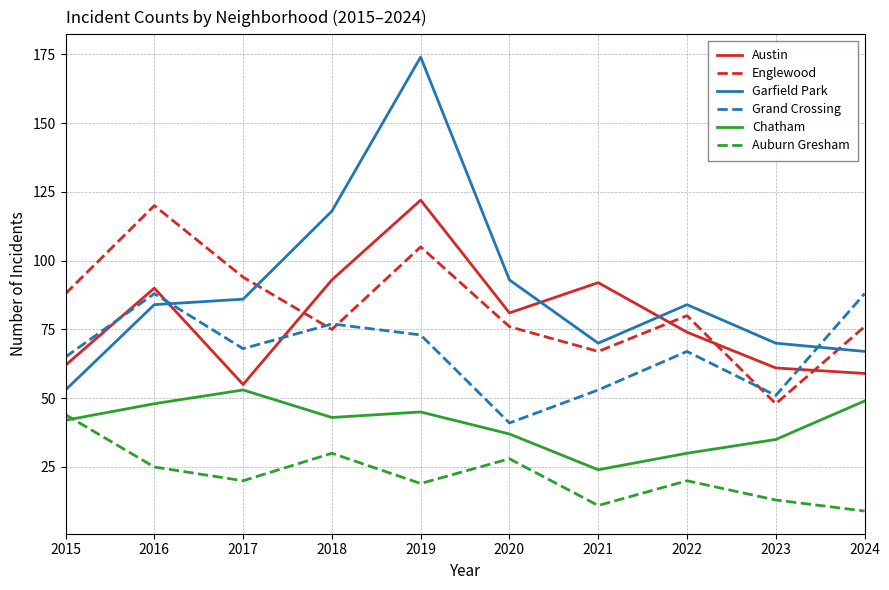

What are all the series names shown in the legend?

Austin, Englewood, Garfield Park, Grand Crossing, Chatham, Auburn Gresham